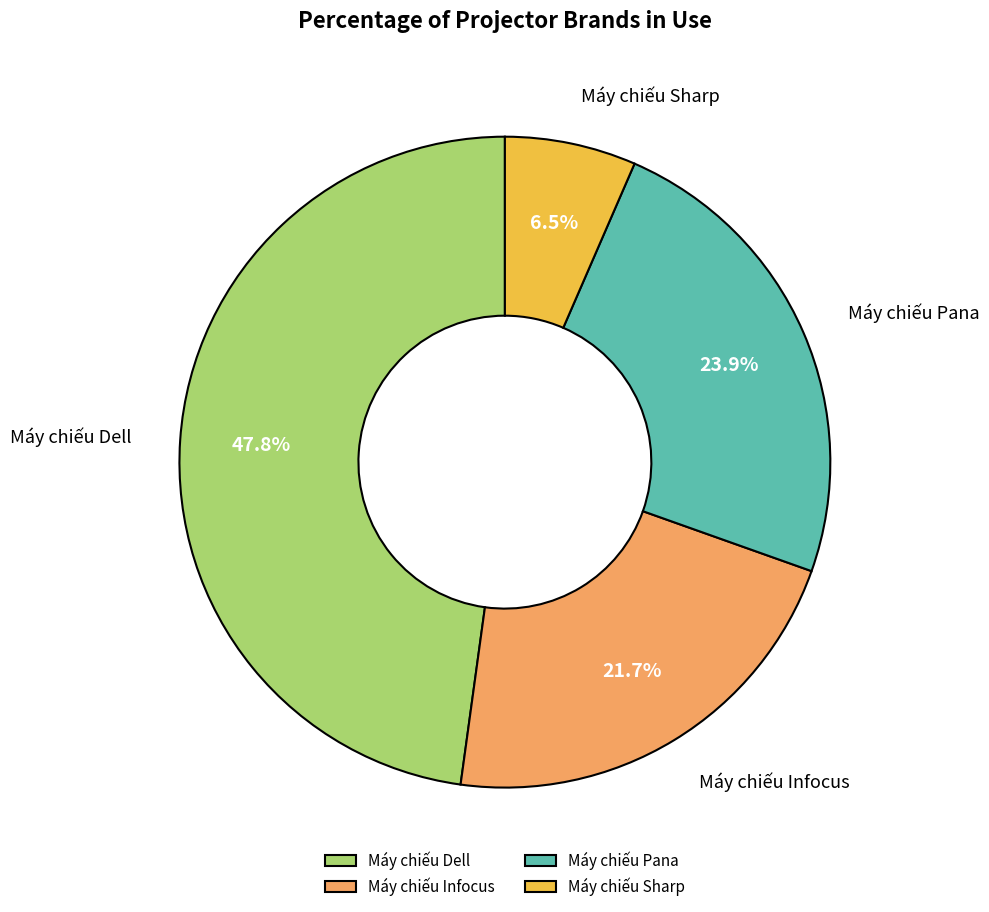

What is the smallest slice in the pie chart?

Máy chiếu Sharp